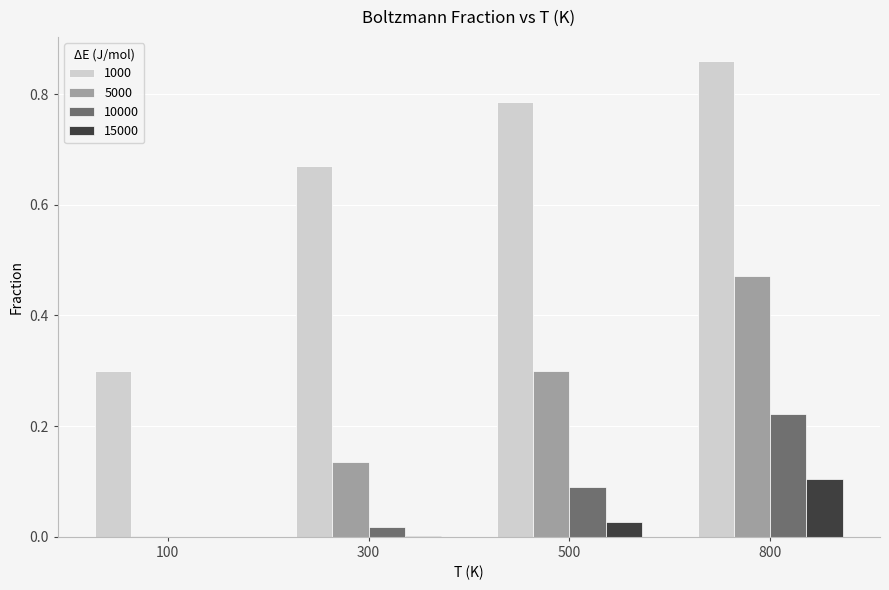

Between 300 and 800, which series saw the biggest shift?

5000